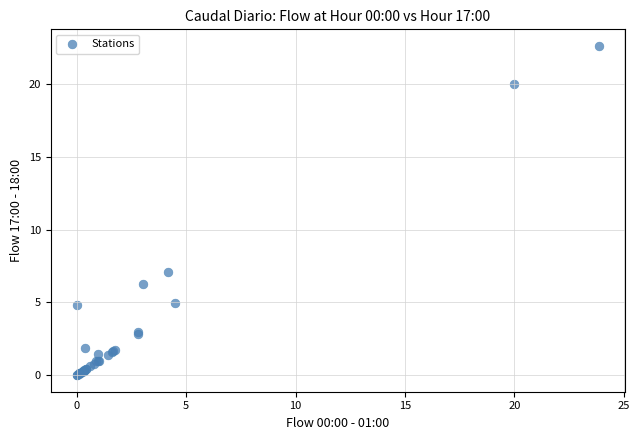

What Y value in the scatter plot is closest to 11?

7.1